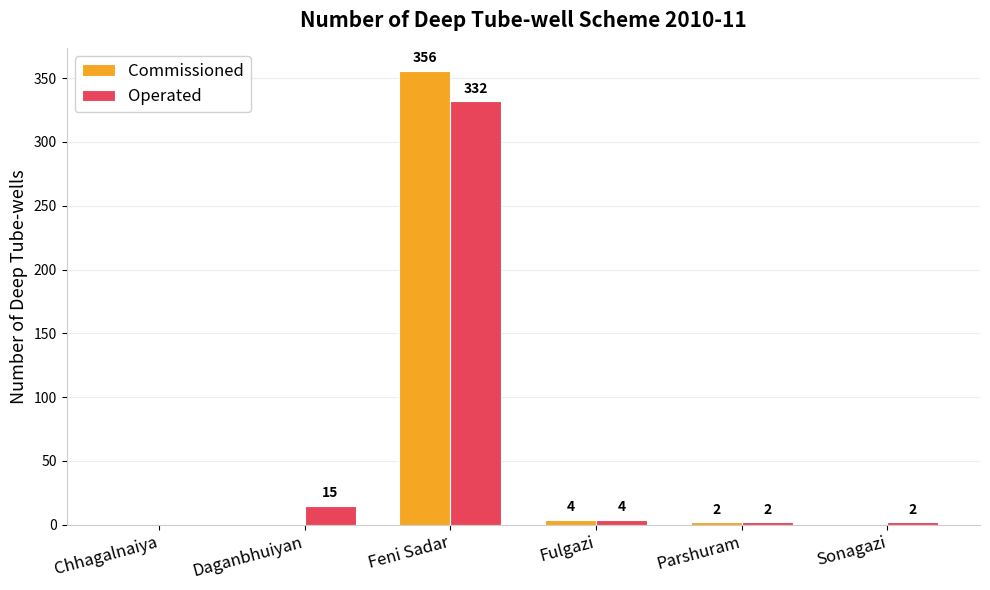

What is the highest value of the Commissioned series?

356